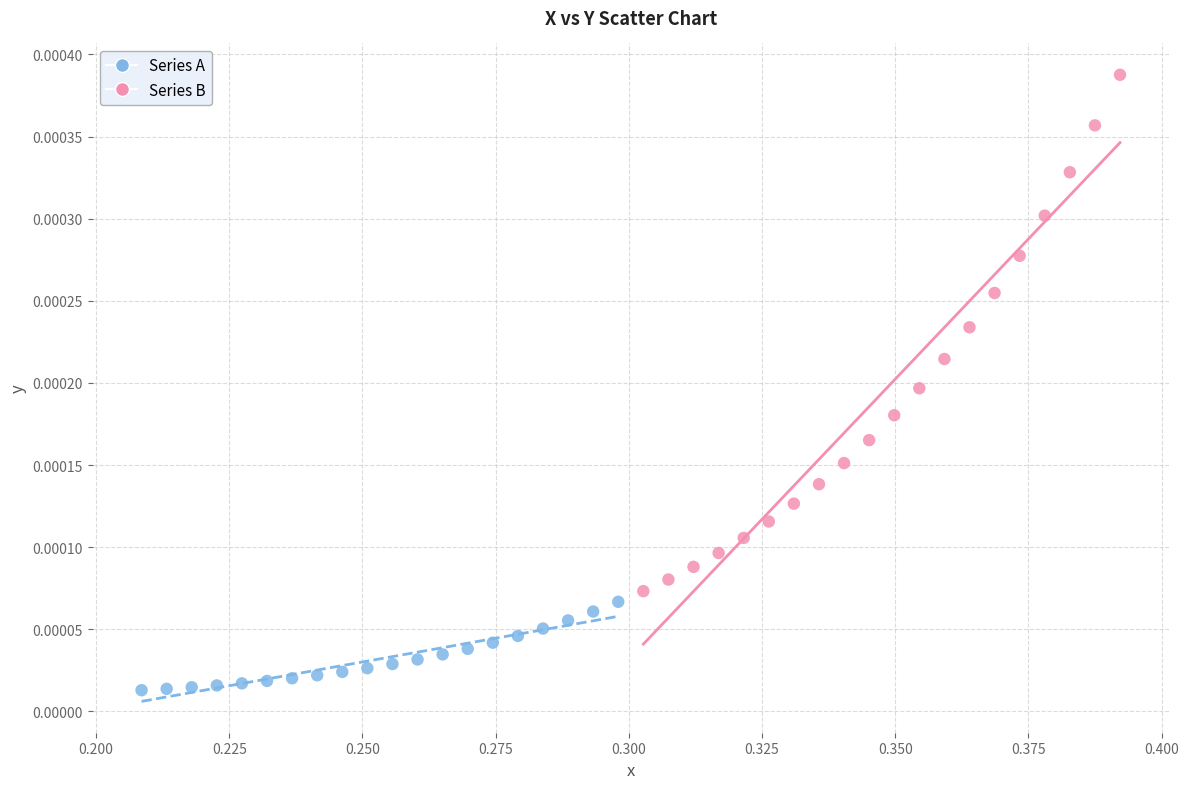

Which series reaches the maximum Y coordinate?

Series B